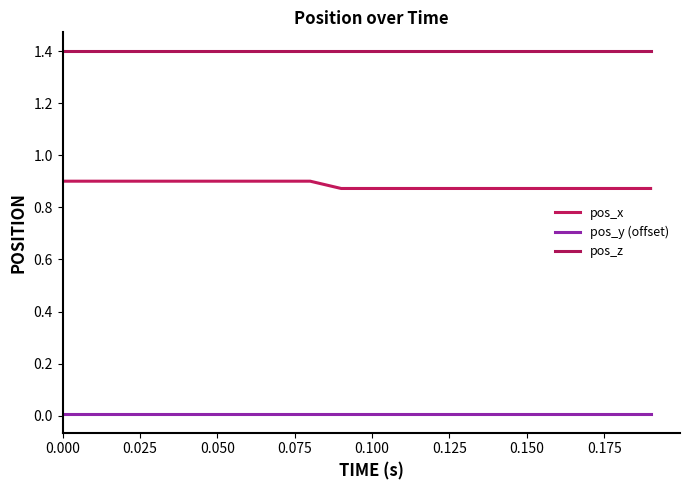

Rank the series by their average value, from lowest to highest.

pos_y (offset), pos_x, pos_z